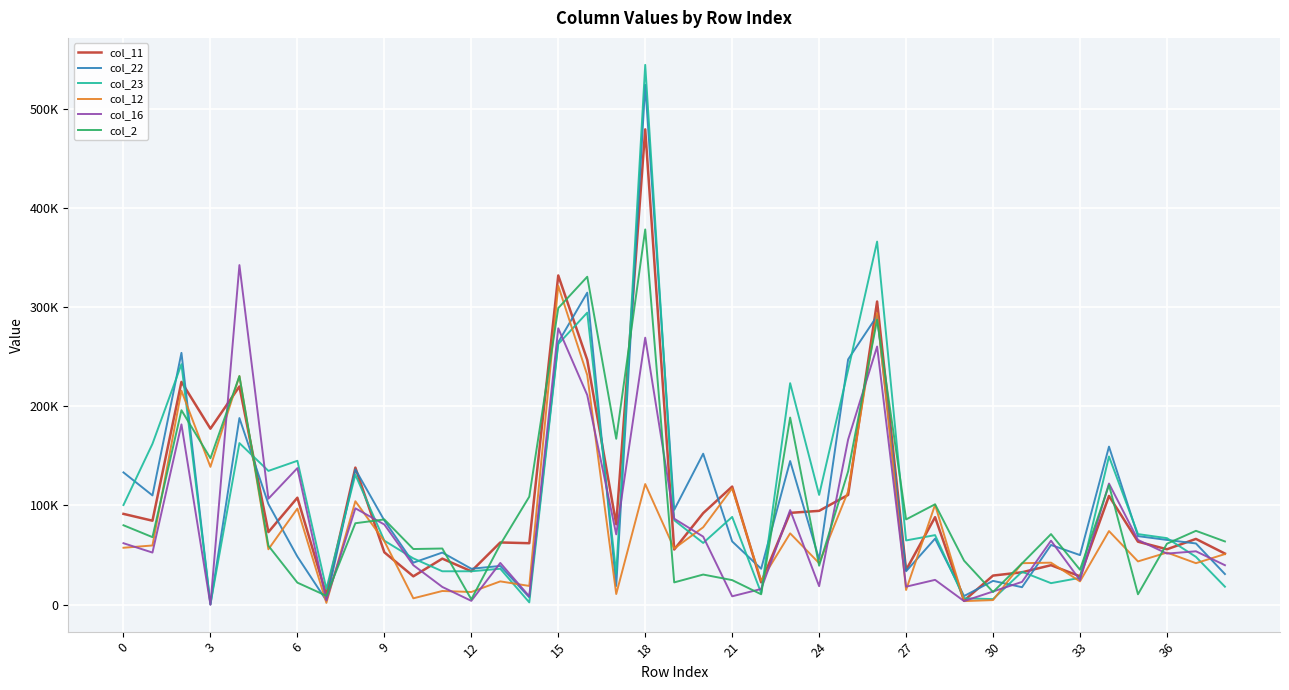

What is the average value of the col_11 series?

103850